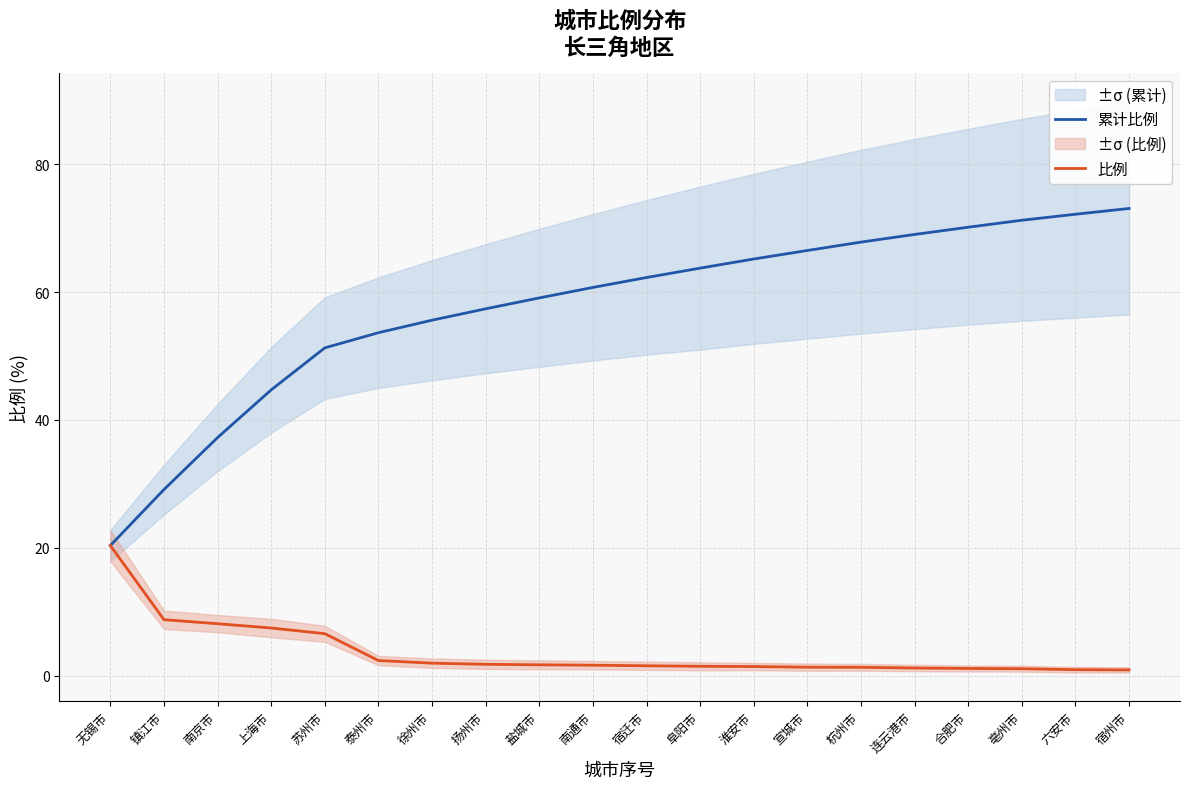

Reading right to left, transcribe all the data shown in this chart.

累计比例: 73.1	72.2	71.2	70.2	69.0	67.8	66.5	65.2	63.8	62.3	60.7	59.1	57.4	55.6	53.6	51.3	44.7	37.2	29.1	20.4
比例: 0.9	0.9	1.1	1.1	1.2	1.3	1.3	1.4	1.5	1.6	1.6	1.7	1.8	2.0	2.4	6.6	7.5	8.1	8.8	20.4